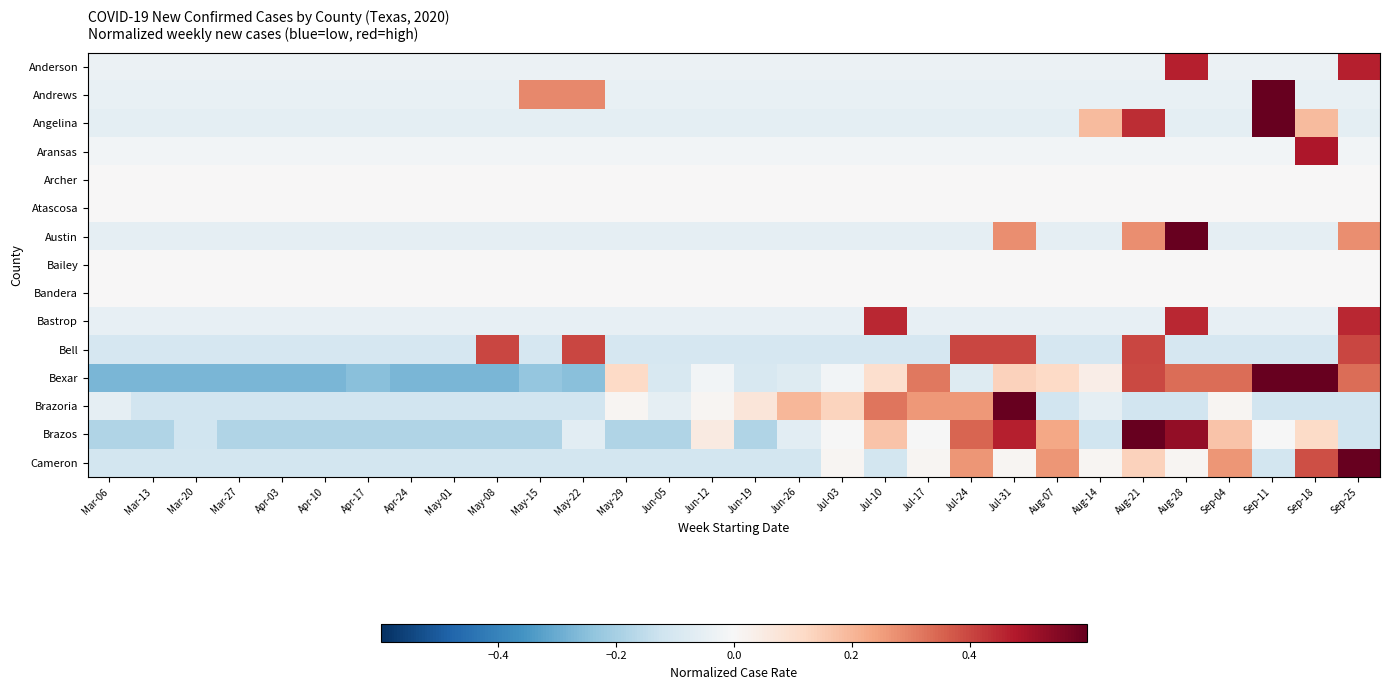

How many data points does each series have?

30